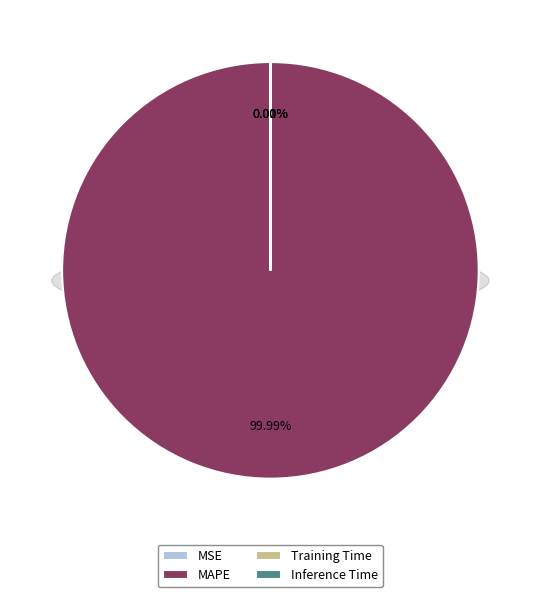

The MAPE slice represents 99% of the pie. True or false?

False